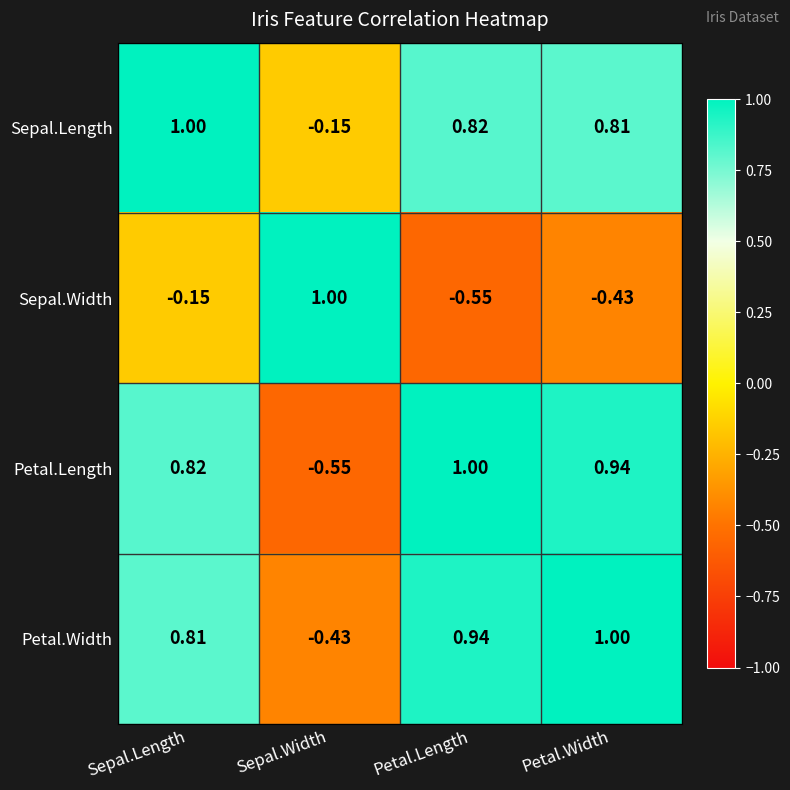

At which category is the sum across all series the highest?

Sepal.Length